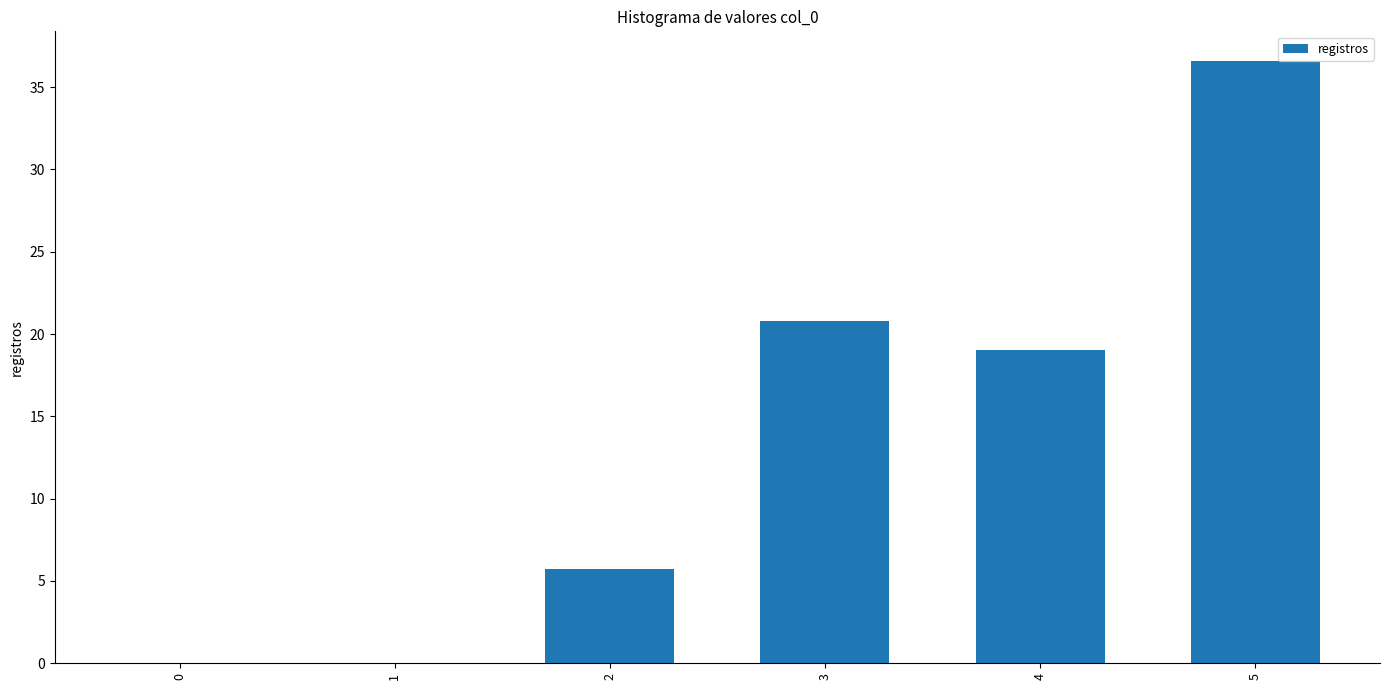

Reading right to left, transcribe all the data shown in this chart.

36.6	19.0	20.8	5.8	0.0	0.0